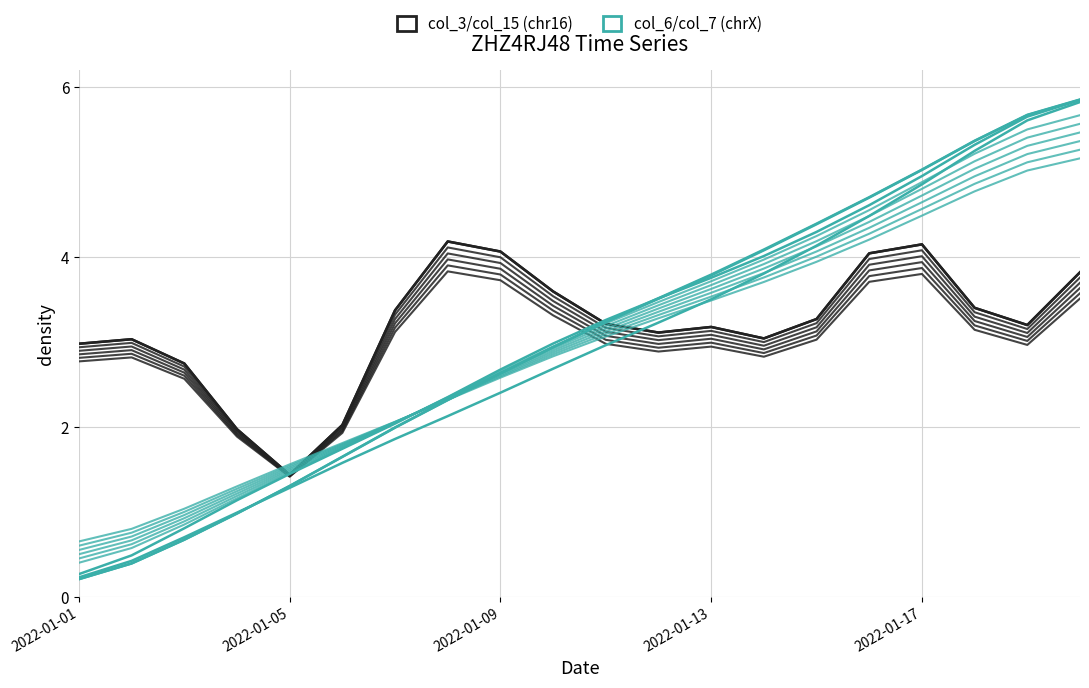

What is the minimum value shown in the chart?

0.3